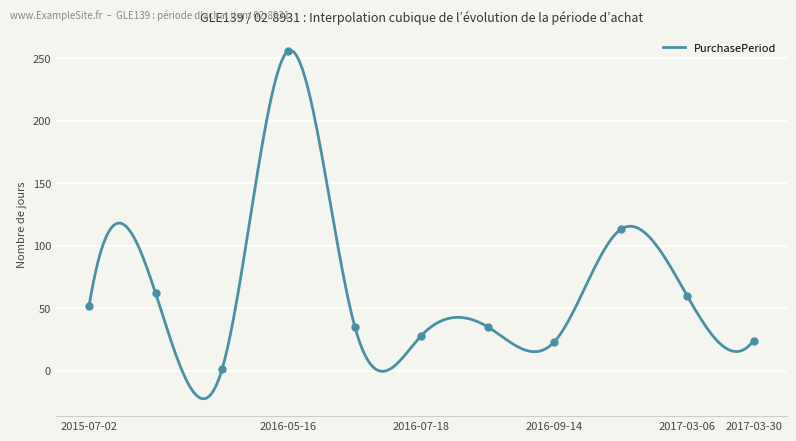

What is the change in value from 2015-09-03 to 2016-08-22?

+34